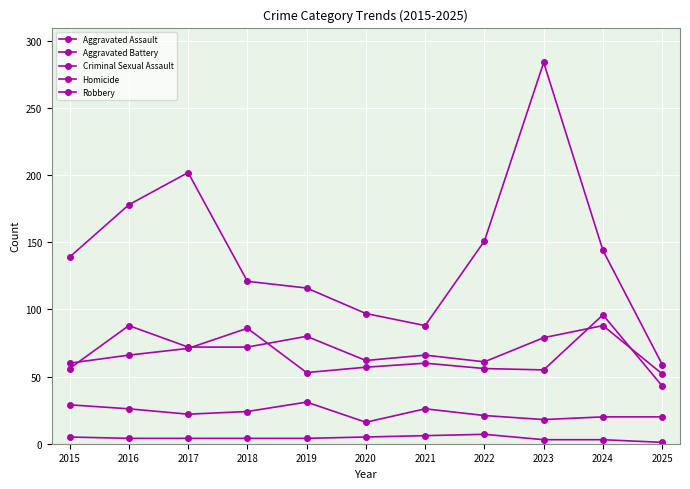

At which category is the sum across all series the highest?

2023